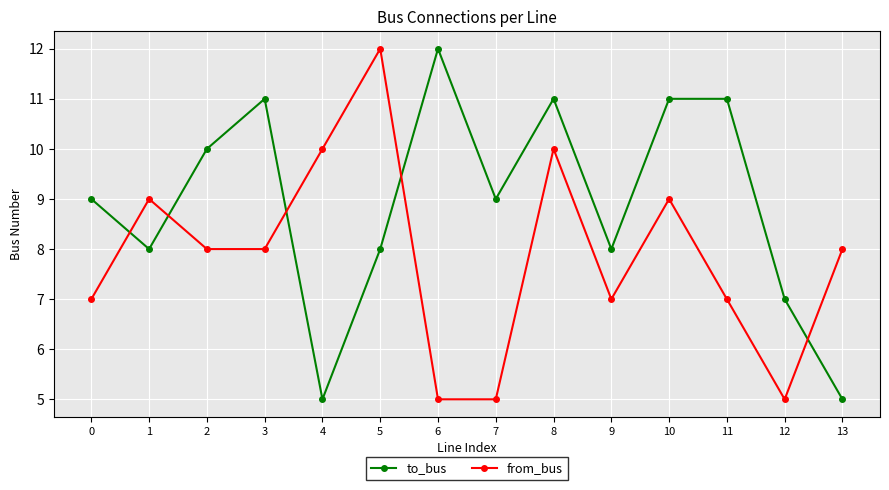

True or false: from_bus has more than 2 interior local peaks.

True